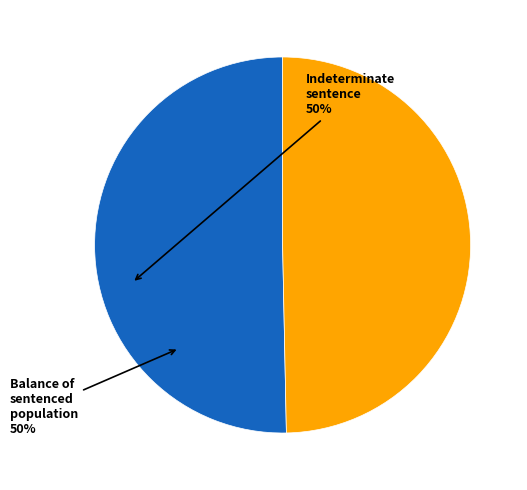

Does any single category account for the majority?

Yes